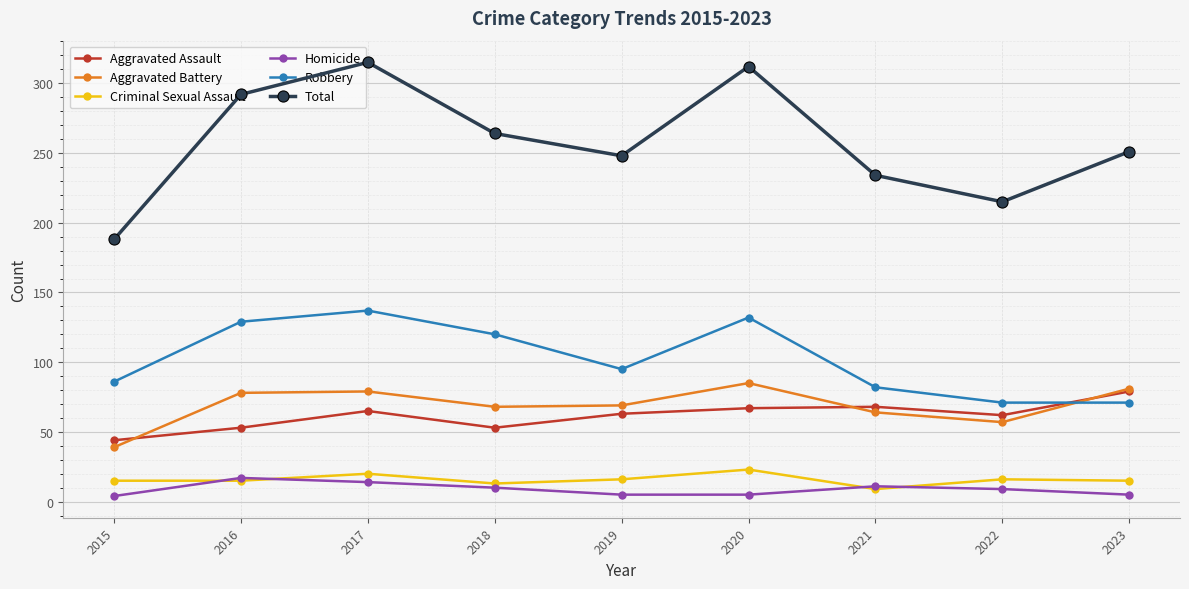

Which series has the widest spread of values?

Total